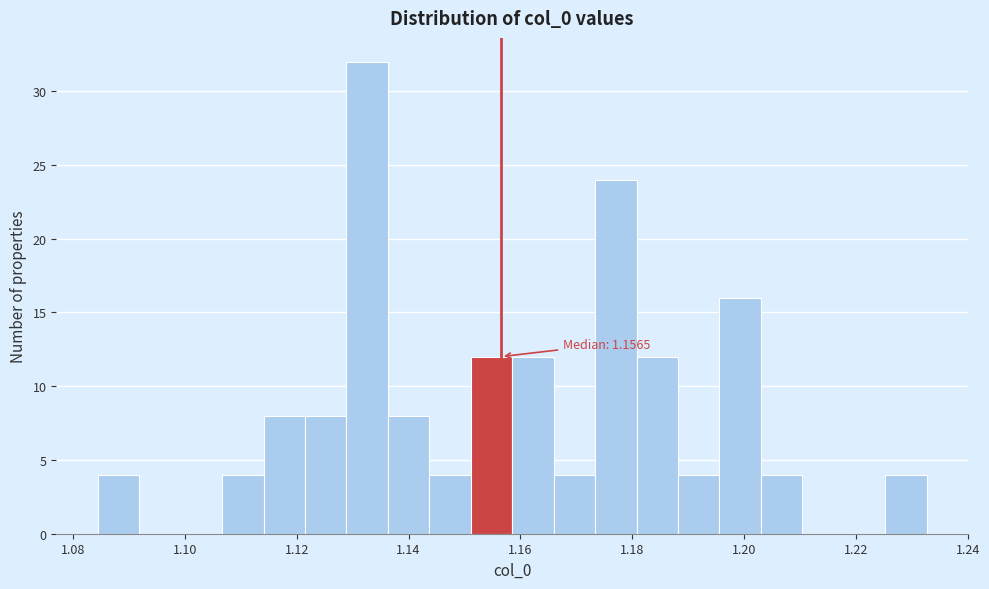

Read against the x-axis, roughly where is the centre of the tallest bar?

1.132